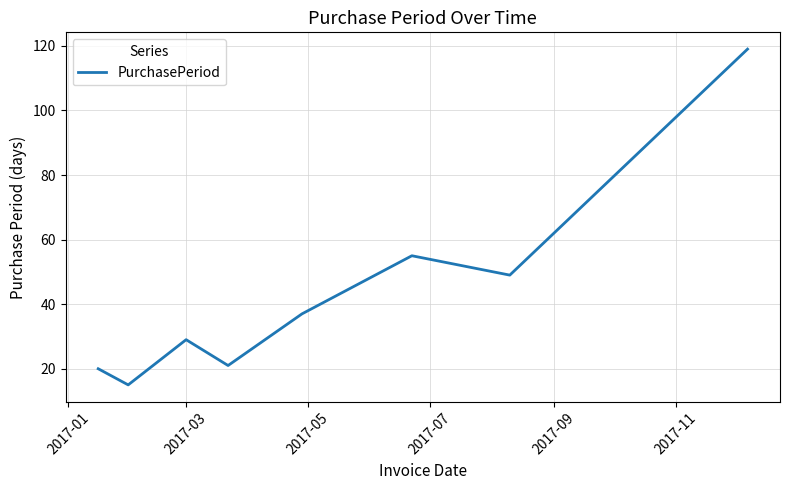

What is the sum of all values?

345